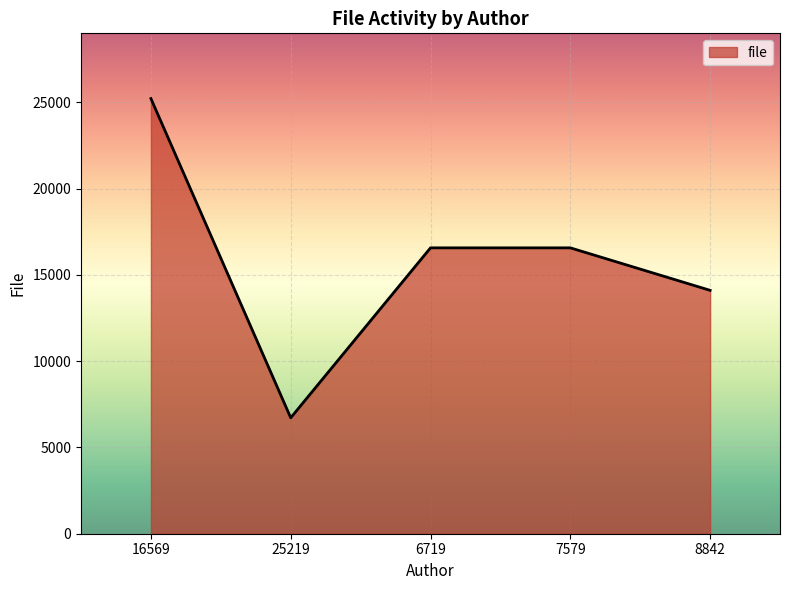

True or false: there are more than 1 points higher than both neighbors.

False